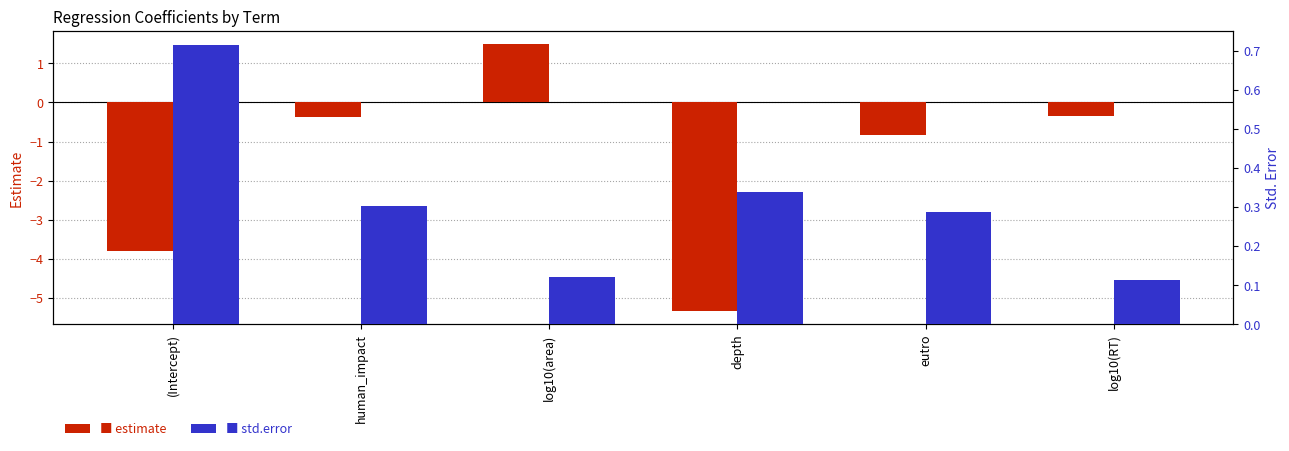

Rank the categories by std.error value from lowest to highest.

log10(RT), log10(area), eutro, human_impact, depth, (Intercept)